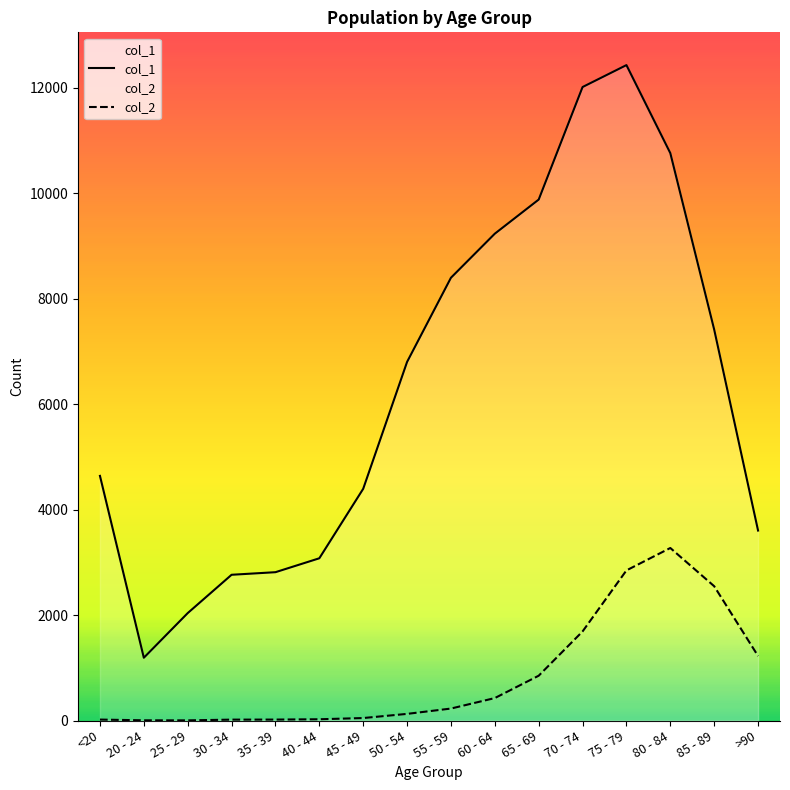

Which series has the largest total across all categories?

col_1